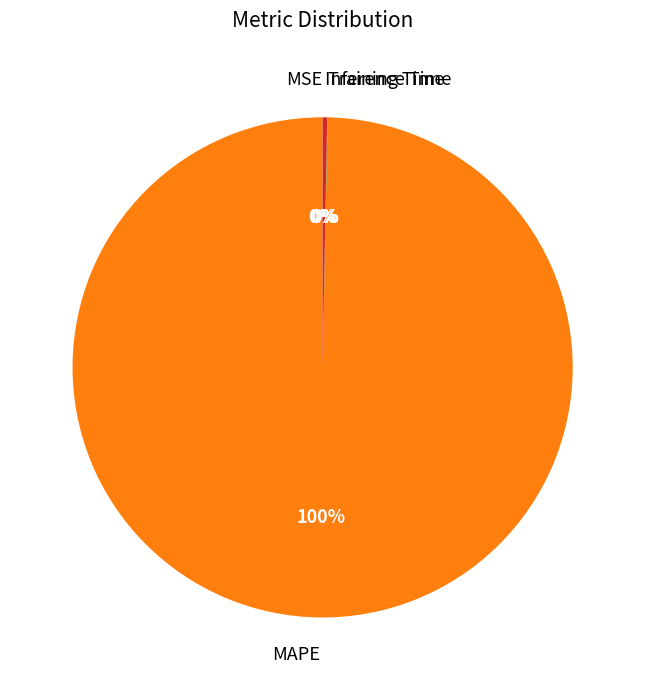

True or false: MAPE accounts for 100% of the total.

True